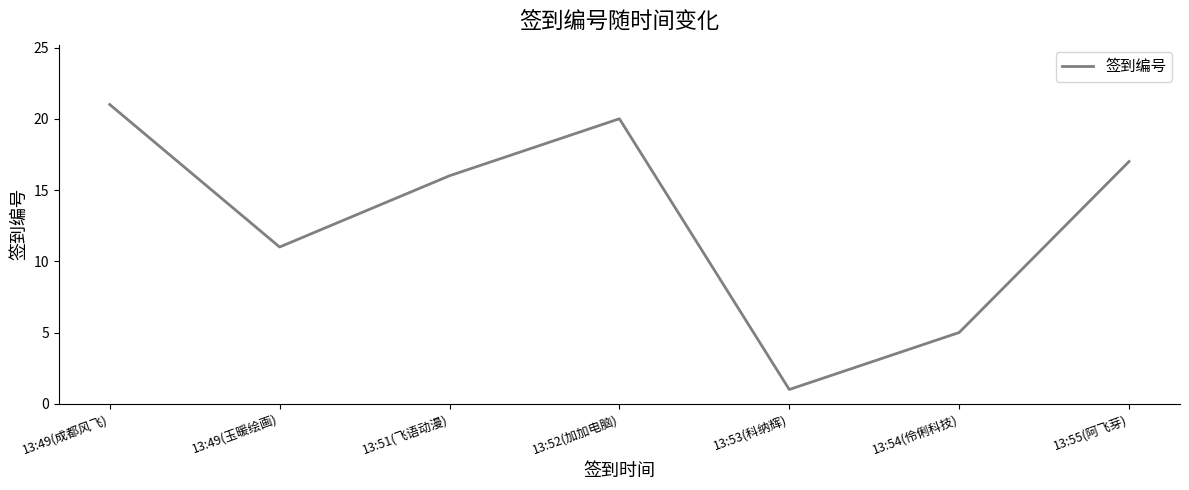

At which label does the data first exceed 16?

13:49(成都风飞)